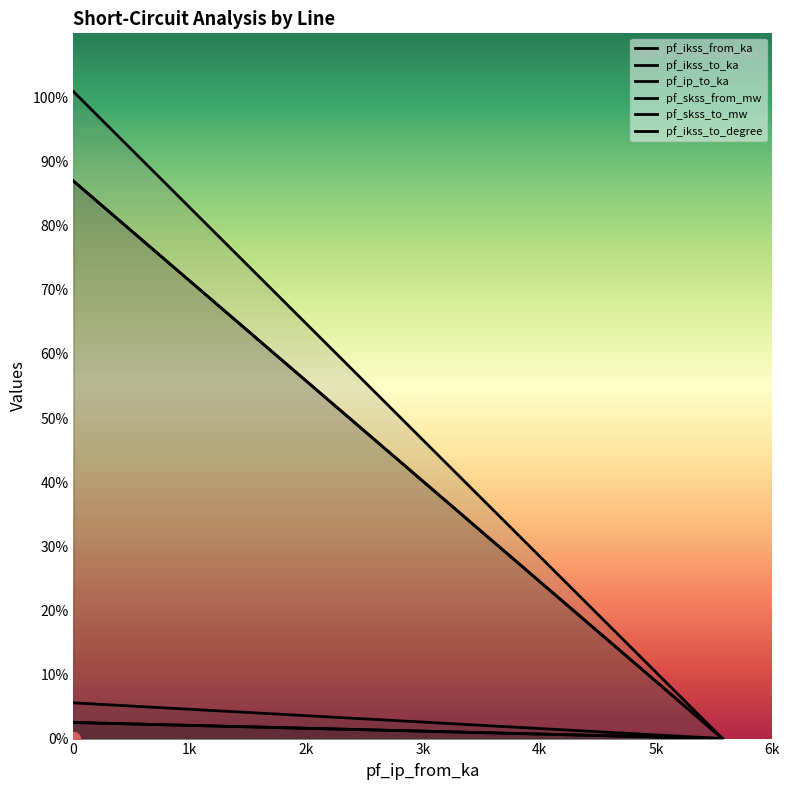

Reading left to right, extract all data points from this chart.

pf_ikss_from_ka: 2.5	0.0	0.0
pf_ikss_to_ka: 2.5	0.0	0.0
pf_ip_to_ka: 5.6	0.0	0.0
pf_skss_from_mw: 100.9	0.0	0.0
pf_skss_to_mw: 87.0	0.0	0.0
pf_ikss_to_degree: 87.0	0.0	0.0